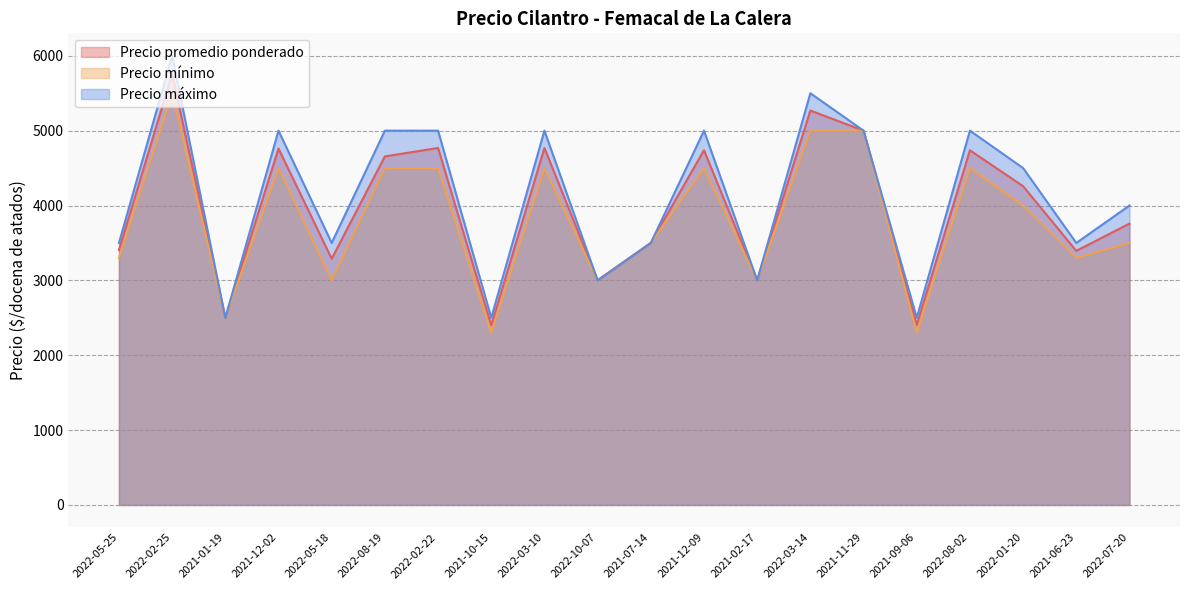

Reading right to left, extract all data points from this chart.

Precio promedio ponderado: 2022-07-20=3758	2021-06-23=3394	2022-01-20=4258	2022-08-02=4738	2021-09-06=2404	2021-11-29=5000	2022-03-14=5269	2021-02-17=3000	2021-12-09=4738	2021-07-14=3500	2022-10-07=3000	2022-03-10=4769	2021-10-15=2400	2022-02-22=4769	2022-08-19=4656	2022-05-18=3289	2021-12-02=4761	2021-01-19=2500	2022-02-25=5757	2022-05-25=3406
Precio mínimo: 2022-07-20=3500	2021-06-23=3300	2022-01-20=4000	2022-08-02=4500	2021-09-06=2300	2021-11-29=5000	2022-03-14=5000	2021-02-17=3000	2021-12-09=4500	2021-07-14=3500	2022-10-07=3000	2022-03-10=4500	2021-10-15=2300	2022-02-22=4500	2022-08-19=4500	2022-05-18=3000	2021-12-02=4500	2021-01-19=2500	2022-02-25=5500	2022-05-25=3300
Precio máximo: 2022-07-20=4000	2021-06-23=3500	2022-01-20=4500	2022-08-02=5000	2021-09-06=2500	2021-11-29=5000	2022-03-14=5500	2021-02-17=3000	2021-12-09=5000	2021-07-14=3500	2022-10-07=3000	2022-03-10=5000	2021-10-15=2500	2022-02-22=5000	2022-08-19=5000	2022-05-18=3500	2021-12-02=5000	2021-01-19=2500	2022-02-25=6000	2022-05-25=3500